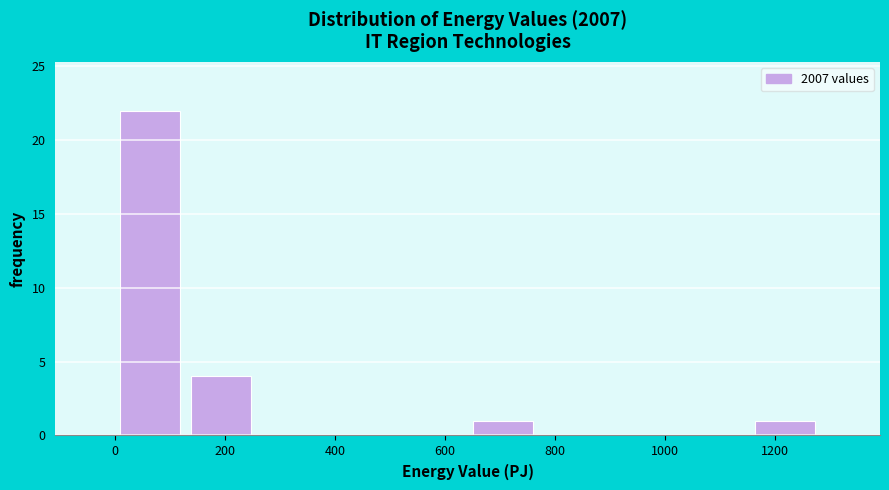

Reading left to right, list every bar in this chart as the range it spans on the x-axis followed by its height. Neither the bar edges nor the heights are printed on the chart, so give them approximately, as read against the axes.

0 to 120: 22
120 to 260: 4
260 to 380: 0
380 to 520: 0
520 to 640: 0
640 to 760: 1
760 to 900: 0
900 to 1020: 0
1020 to 1160: 0
1160 to 1280: 1